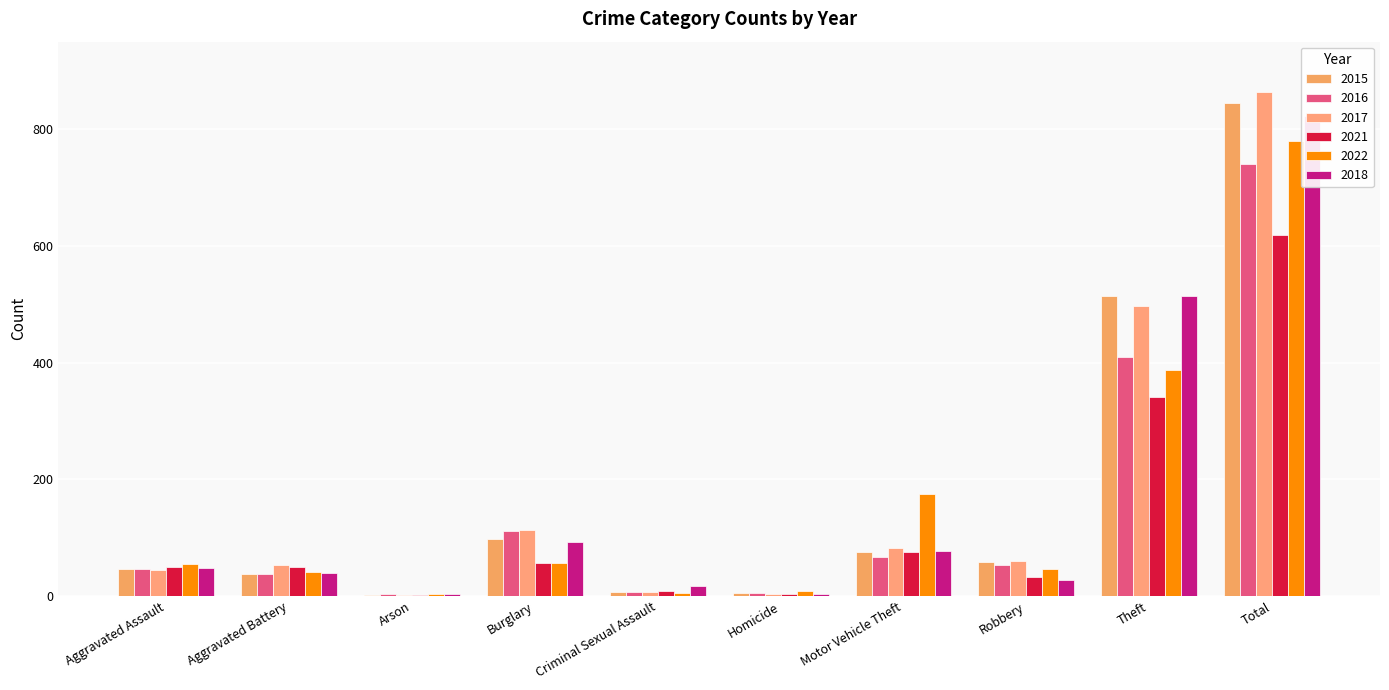

Are the bars grouped side by side (vs. stacked)?

Yes